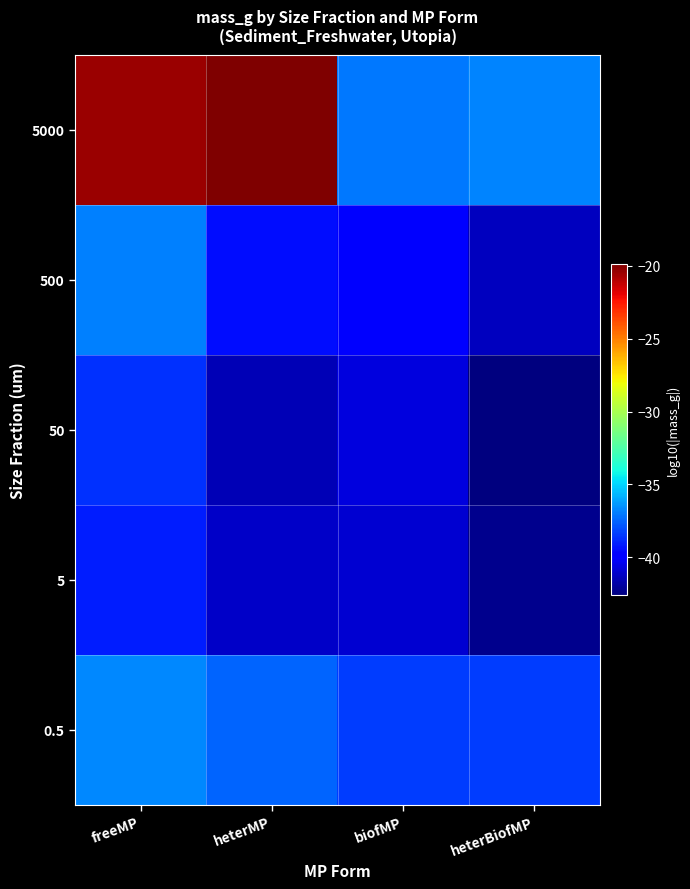

At which category is the sum across all series the highest?

freeMP